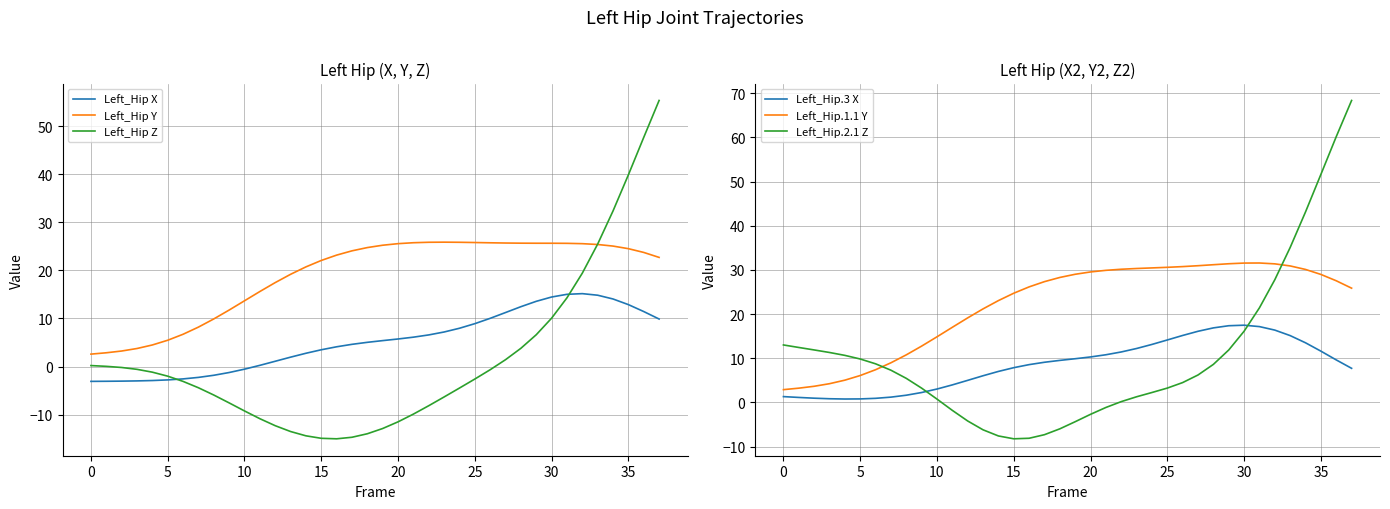

At which label does Left_Hip.1.1 Y first exceed 27?

17